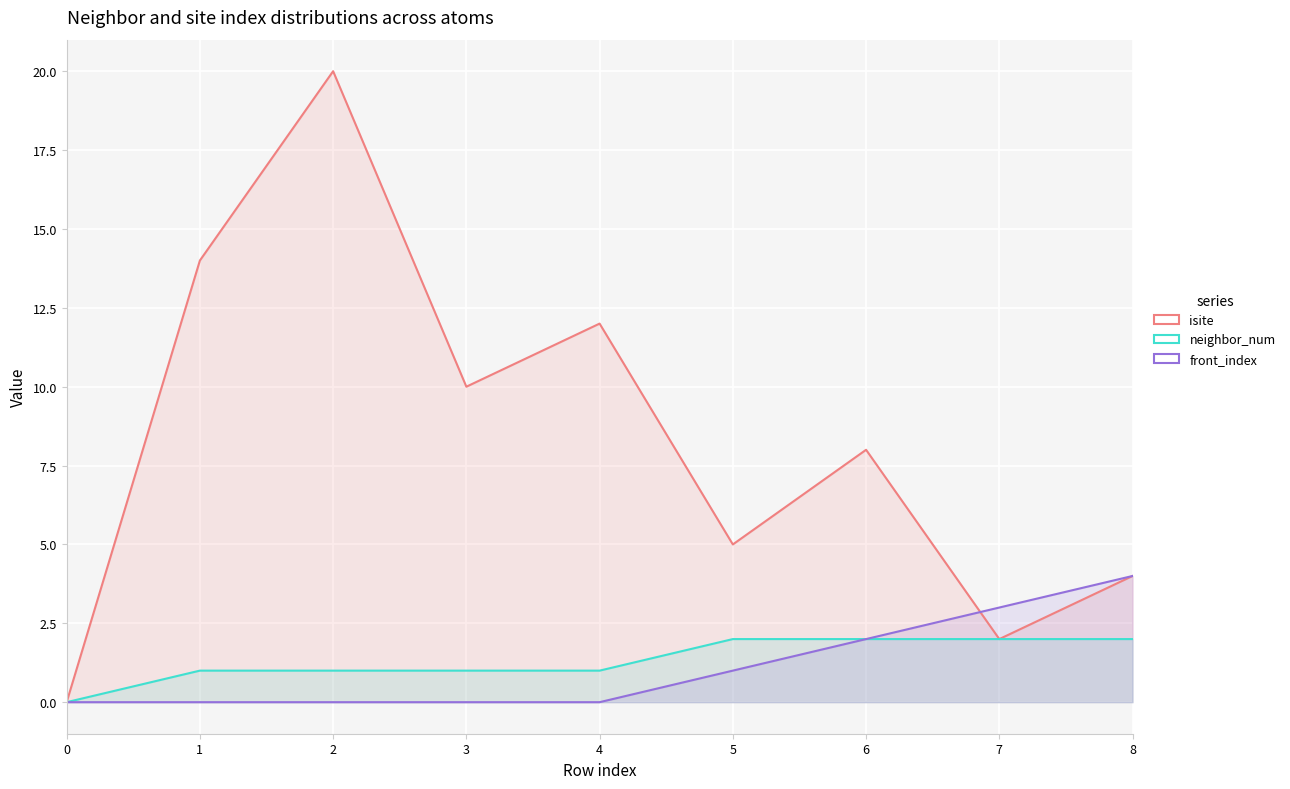

True or false: front_index has a value of 2 at 6.

True